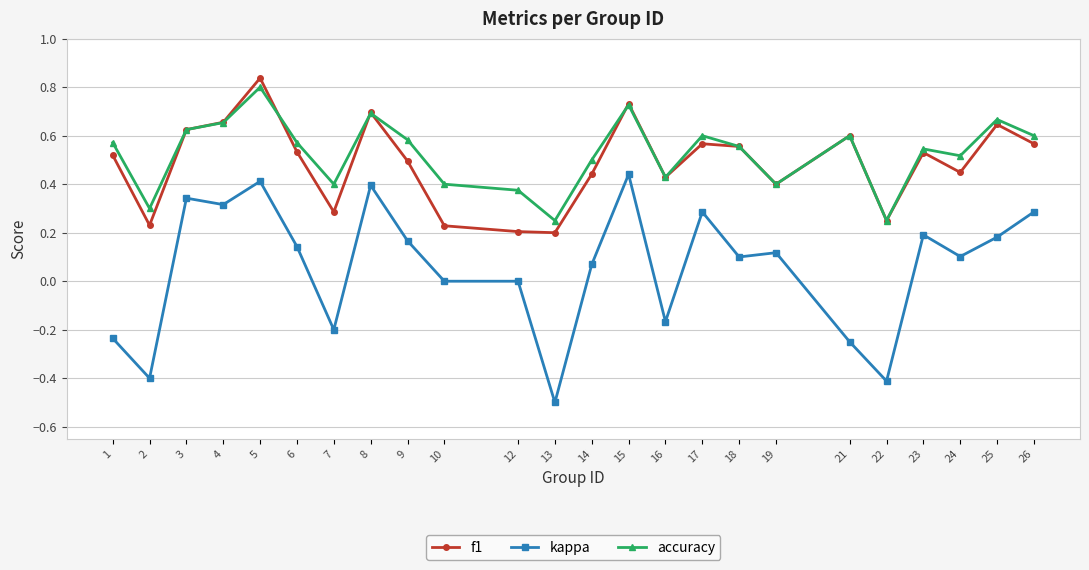

True or false: kappa and f1 cross at least once.

False